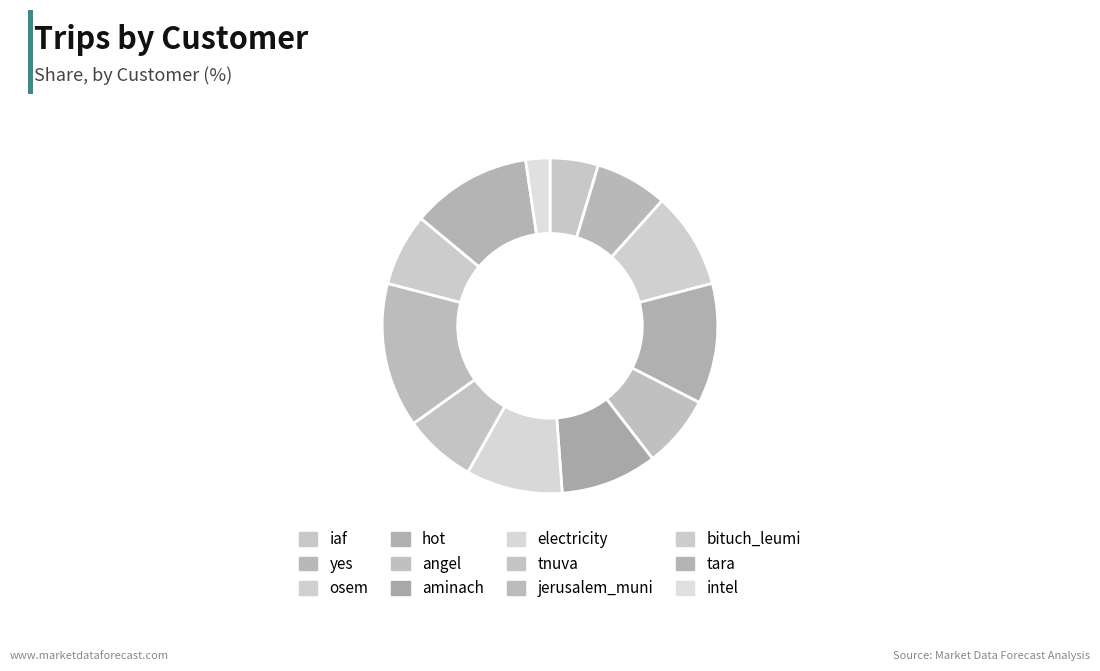

Which category has the biggest portion of the pie?

jerusalem_muni